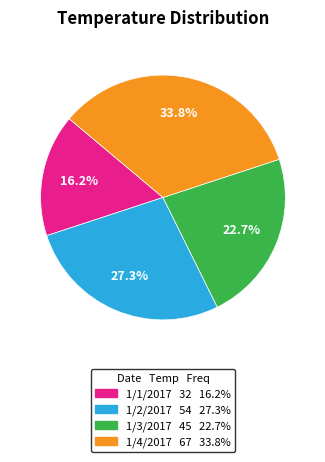

Is there a majority slice in this chart?

No